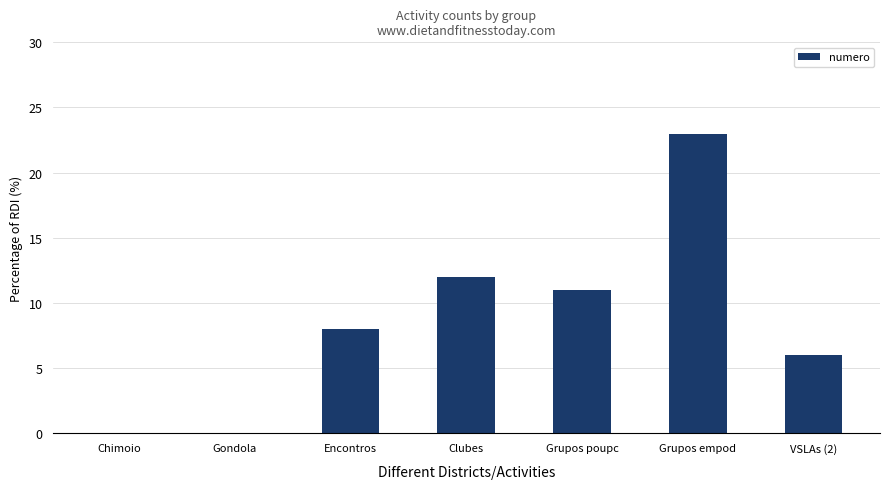

Count the number of data series in this chart.

1